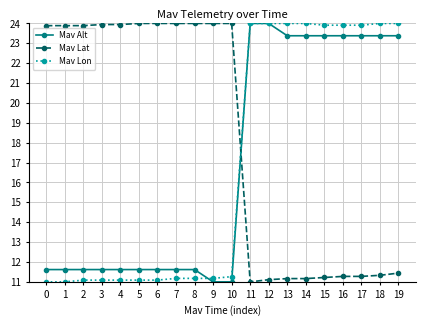

The Mav Lon series shows 11.1 at 3. True or false?

True